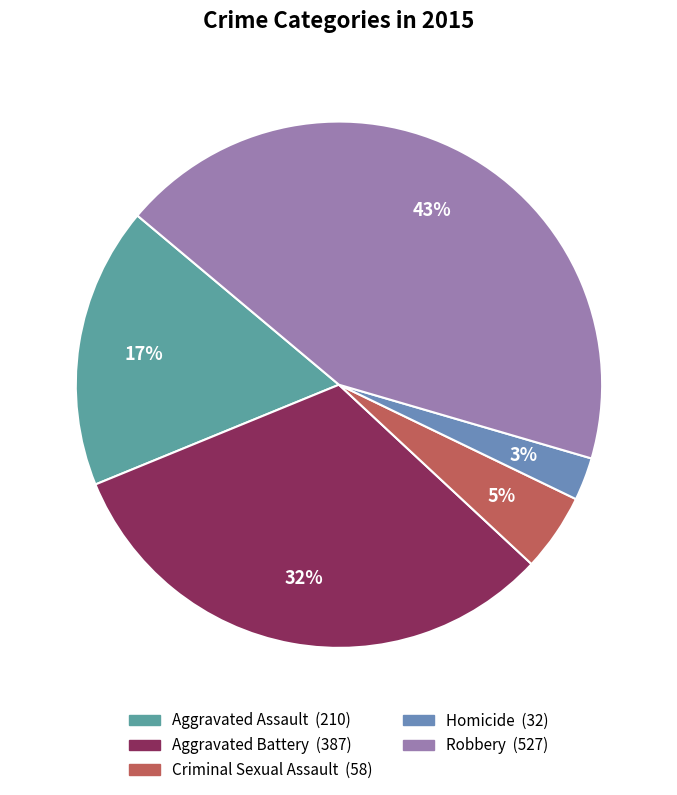

To the nearest percent, what portion does Homicide represent?

3%